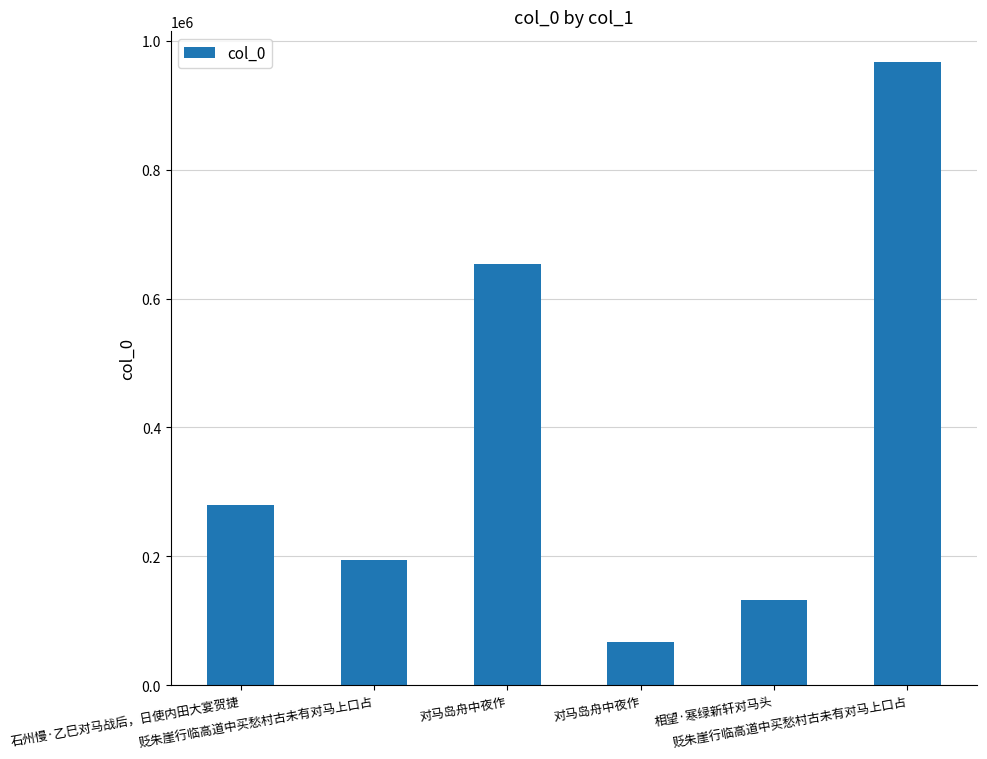

Reading right to left, transcribe all the data shown in this chart.

966368	132636	67853	654297	194143	279172